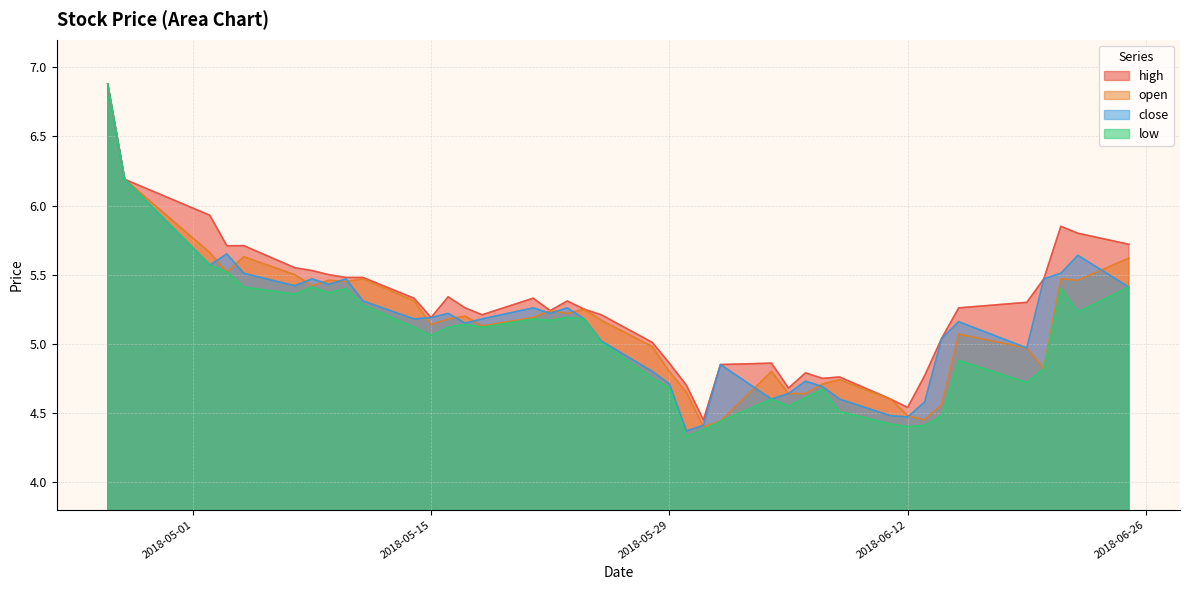

What is the highest value of the close series?

6.9